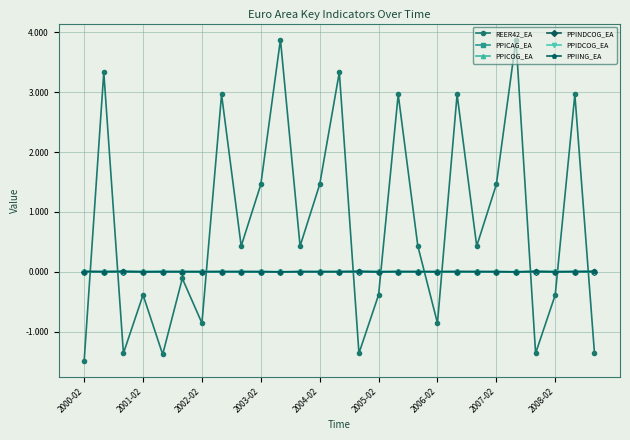

What is the value of the REER42_EA point at the 26th from the left?

3.0